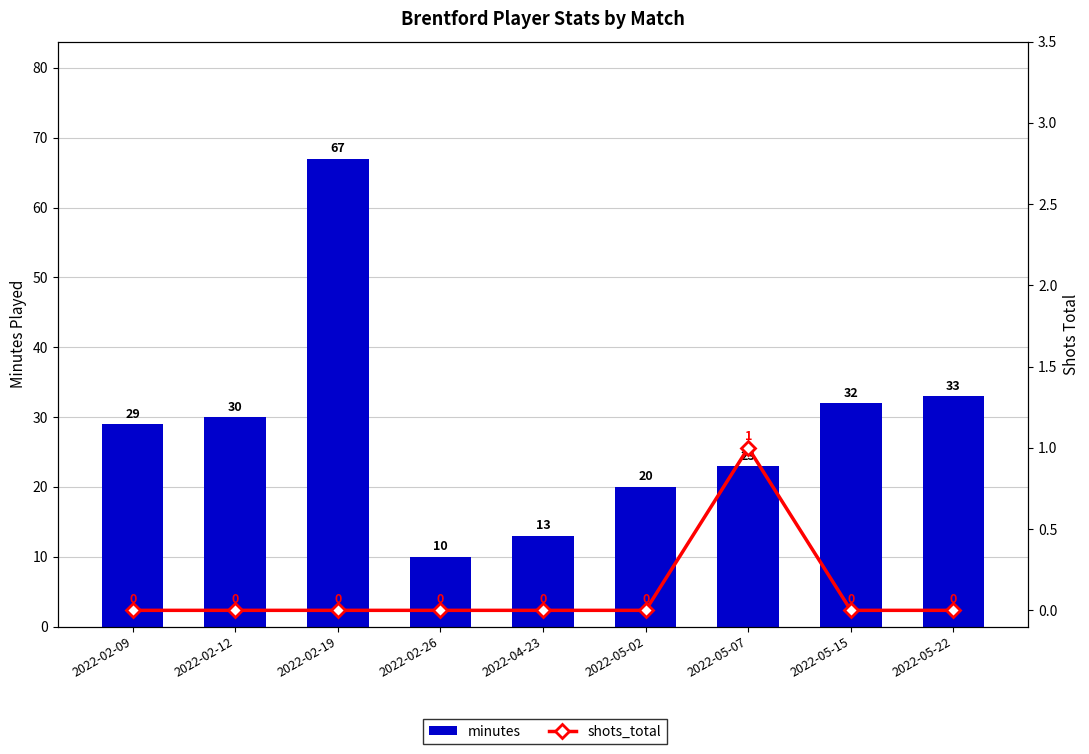

Are the bars horizontal?

No